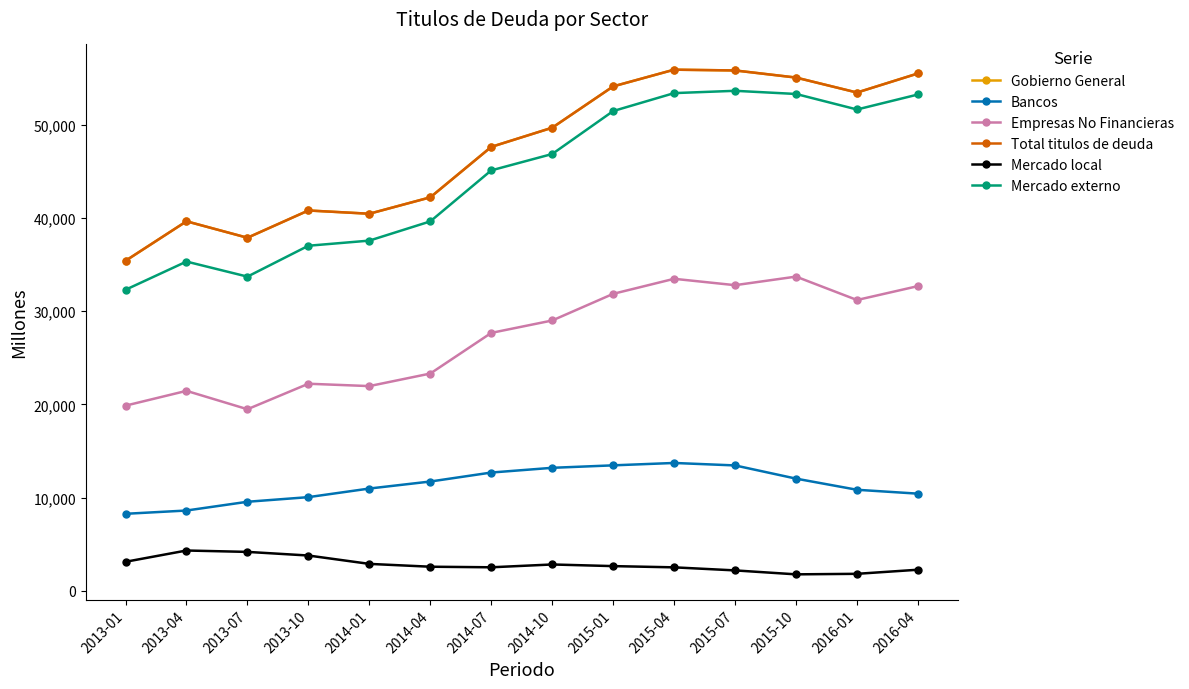

What is the average value of the Bancos series?

11358